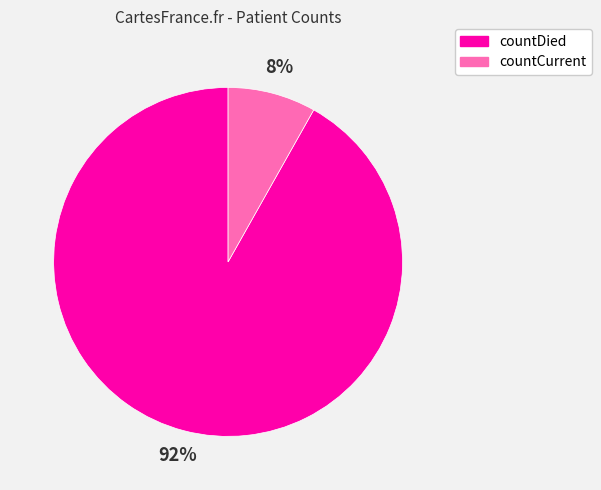

Rank the categories by value from highest to lowest.

countDied, countCurrent